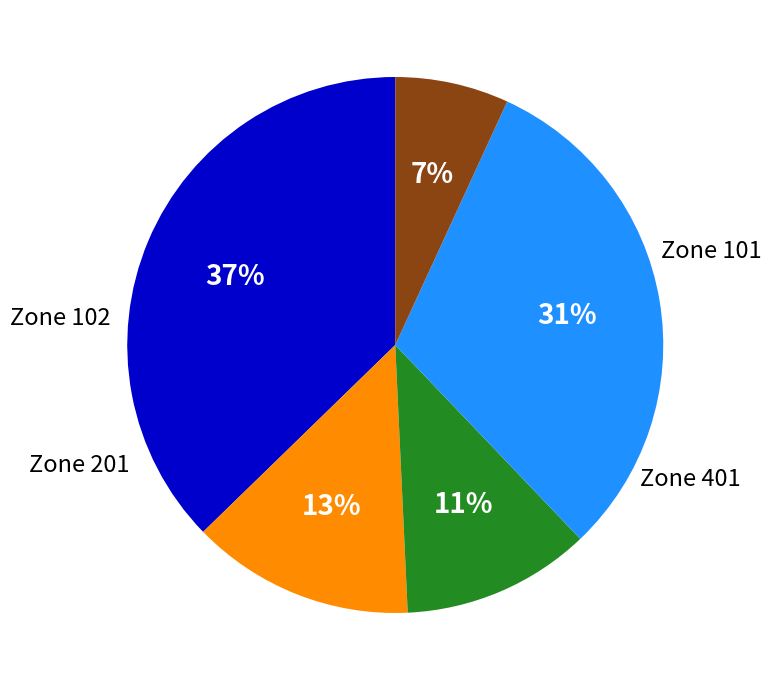

Is there a majority slice in this chart?

No